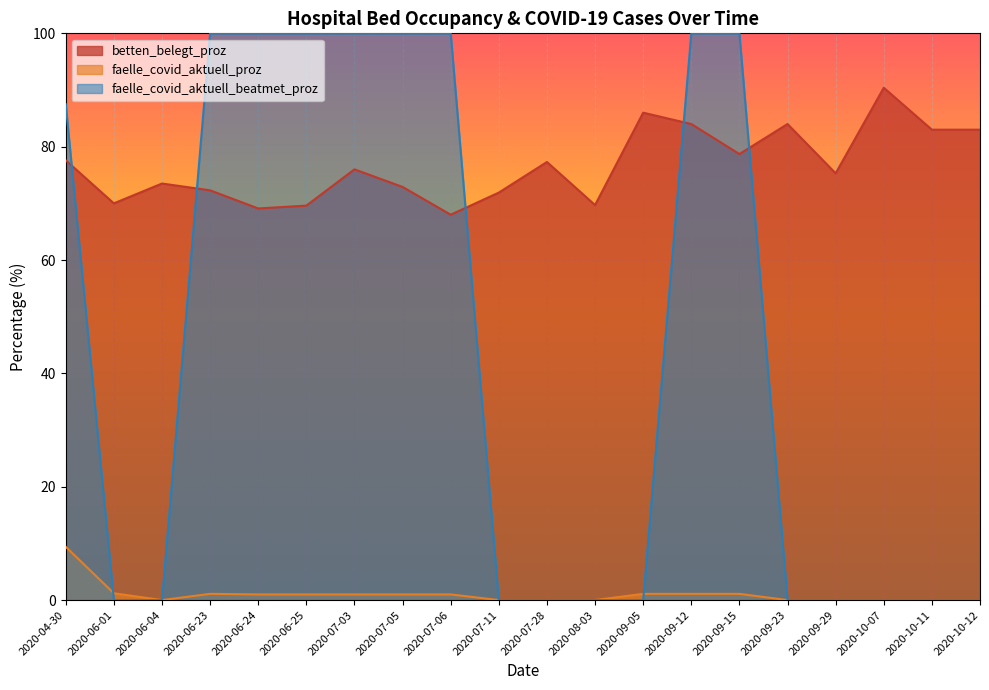

What is the spread (max minus min) of values at 2020-09-23?

84.0